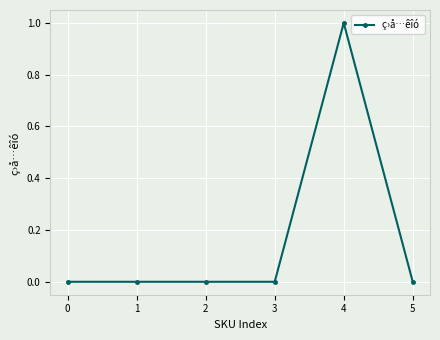

What is the change in value from 0 to 4?

+1